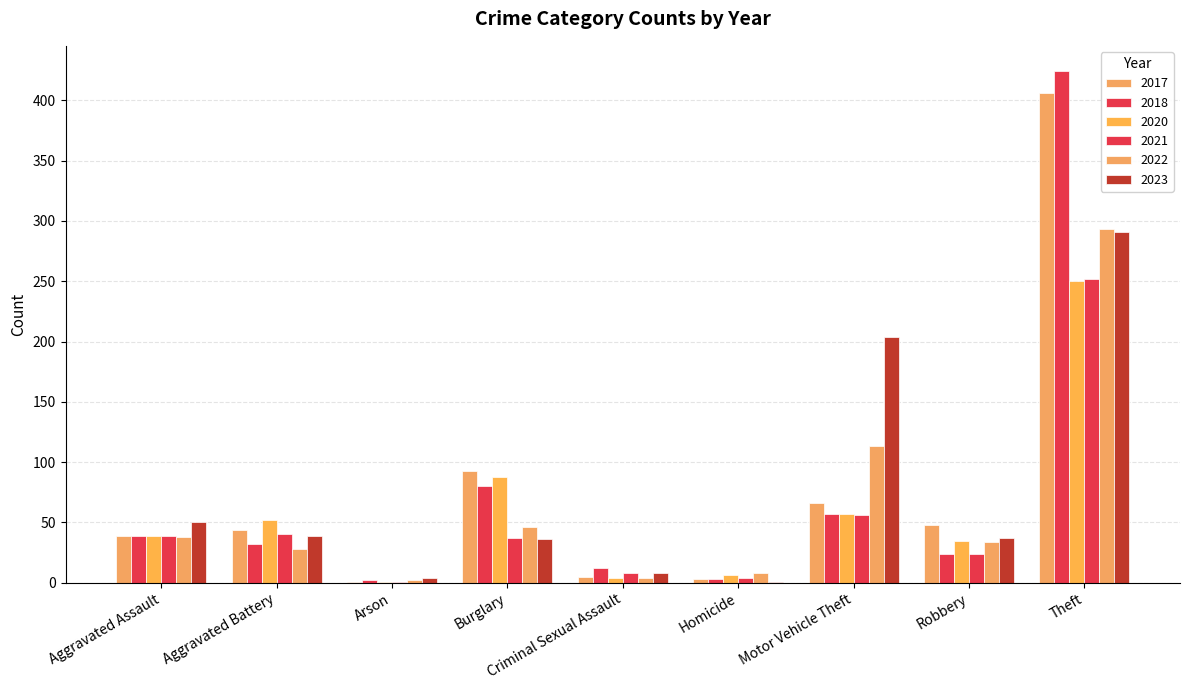

What is the sum of all 2018 values?

673